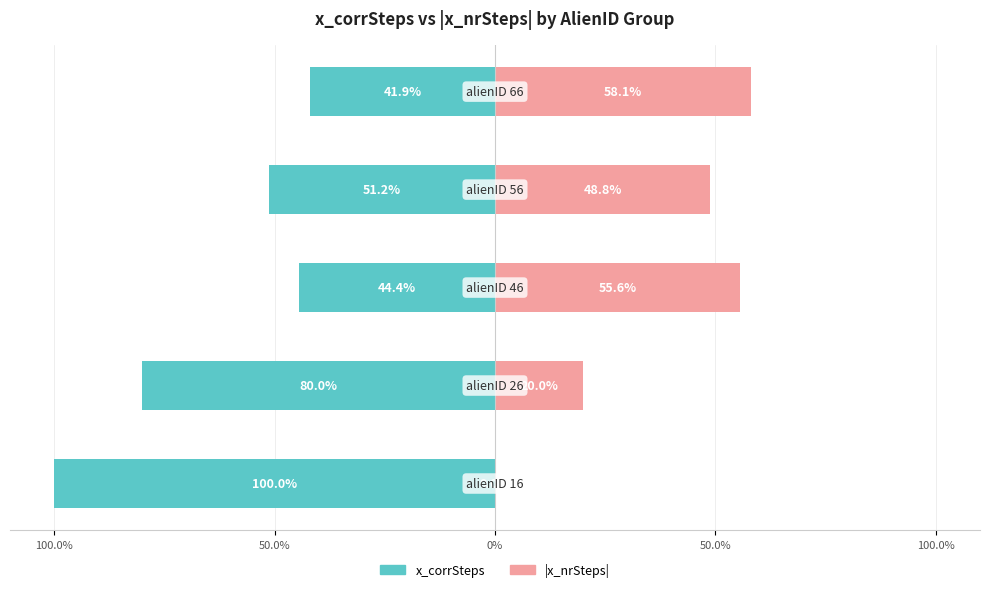

What is the difference between the second highest and minimum values in the |x_nrSteps| series?

55.6